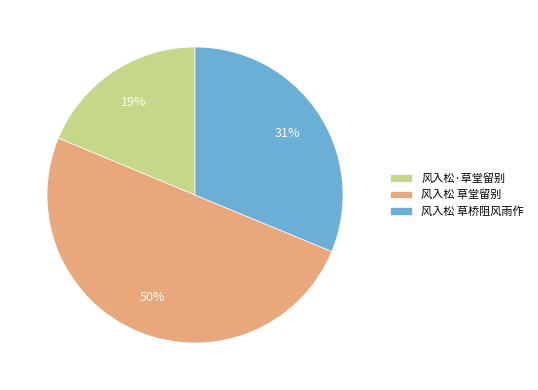

Do 风入松 草桥阻风雨作 and 风入松 草堂留别 together represent more than half of the pie?

Yes